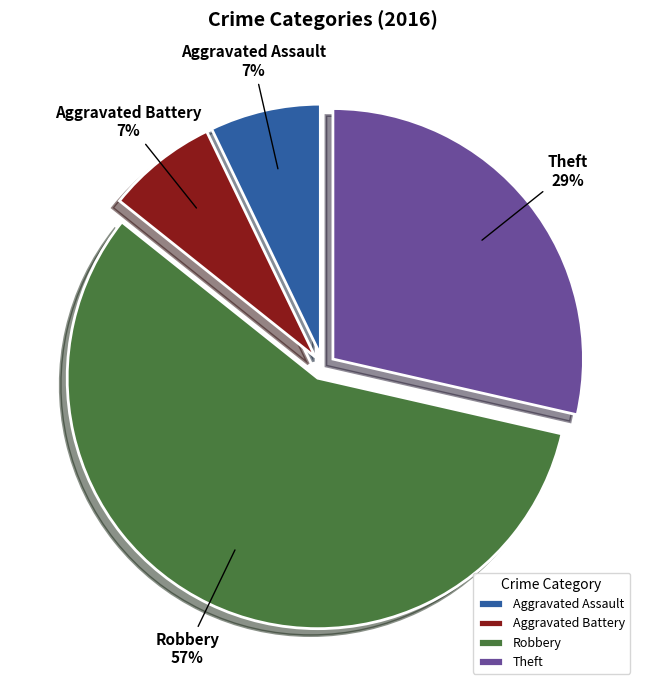

Approximately how many times larger is the value at Aggravated Assault compared to Aggravated Battery?

1.0